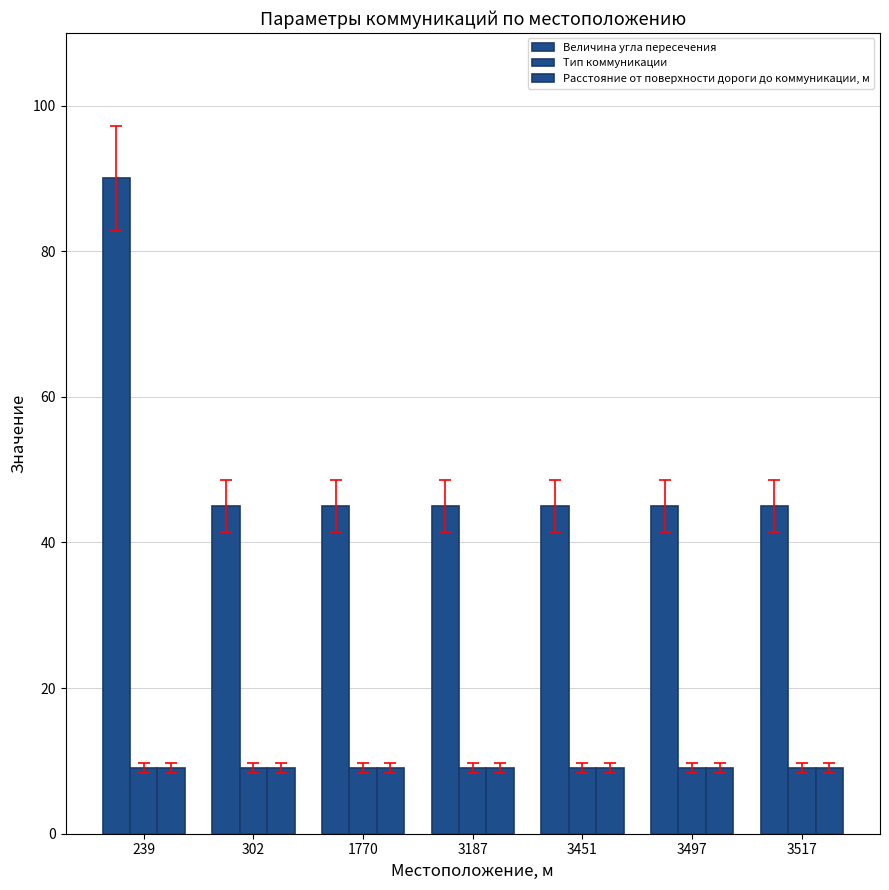

How many bars are there in total?

21